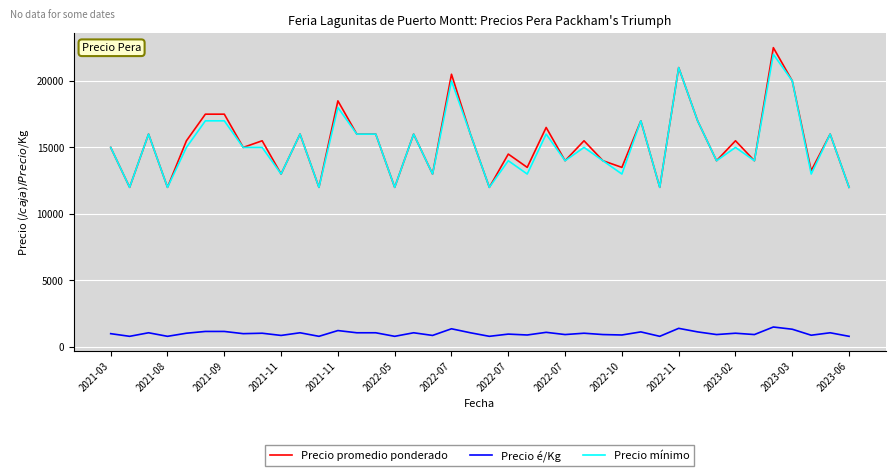

True or false: Precio é/Kg and Precio mínimo intersect in this chart.

False